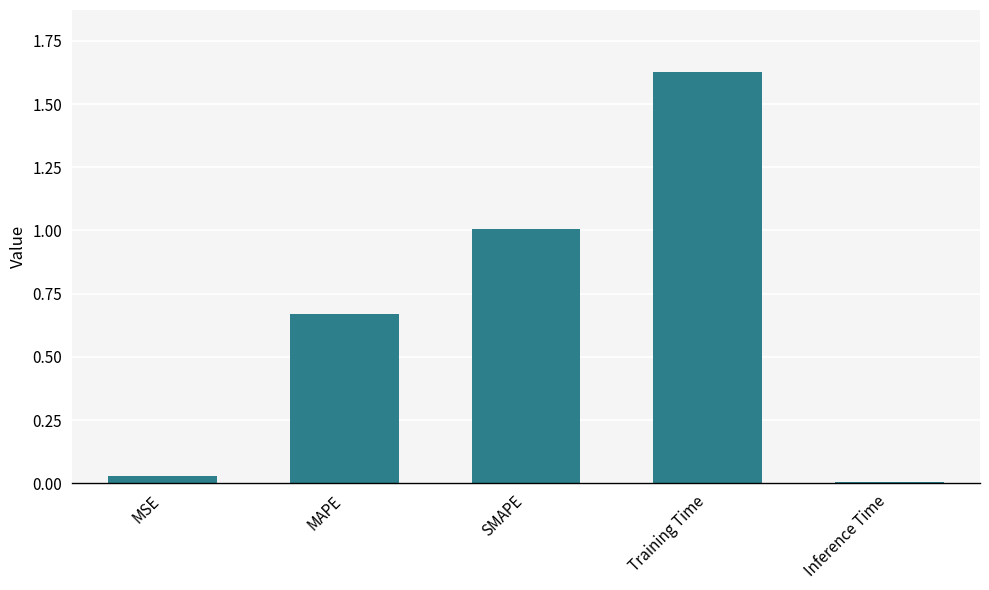

What is the label of the 1st bar from the left?

MSE